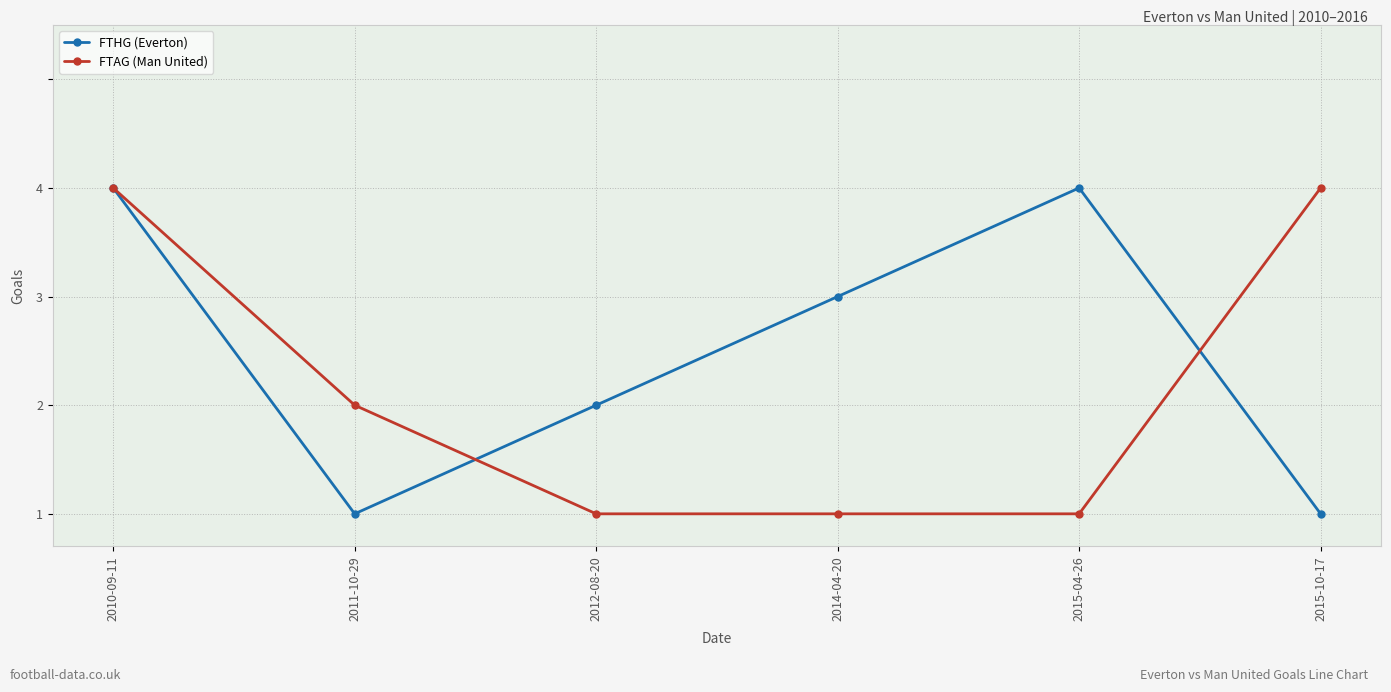

At which category does FTHG (Everton) reach its first local peak?

2015-04-26